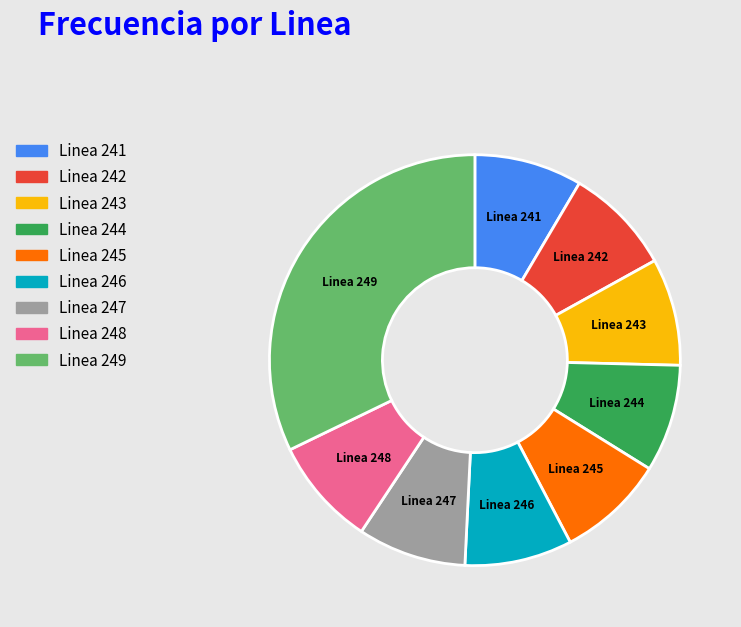

Is it true that Linea 248 is 9% of the pie?

True